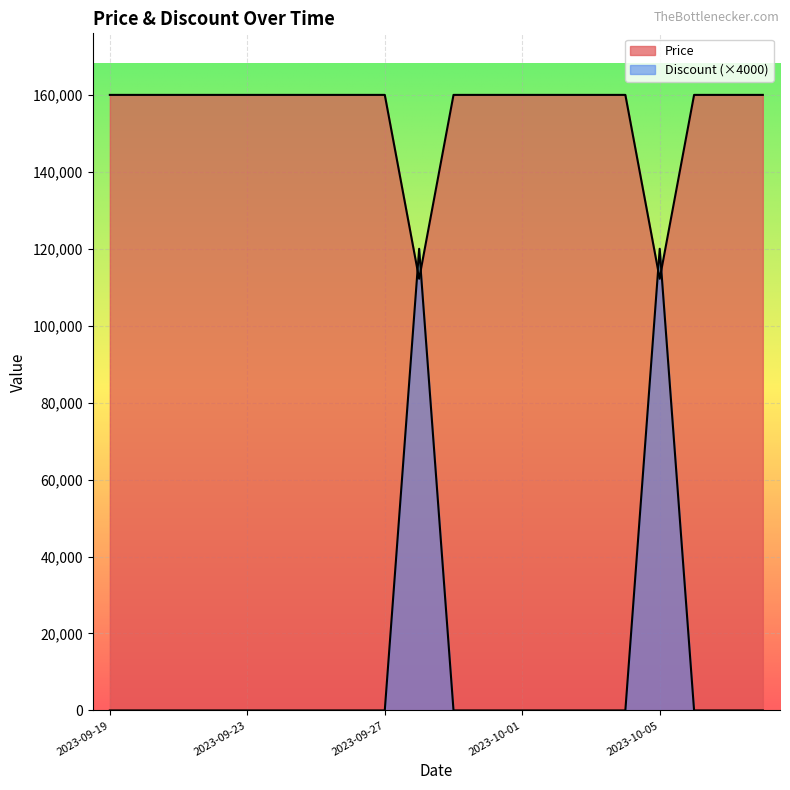

Reading left to right, transcribe all the data shown in this chart.

Price: 2023-09-19=160000	2023-09-20=160000	2023-09-21=160000	2023-09-22=160000	2023-09-23=160000	2023-09-24=160000	2023-09-25=160000	2023-09-26=160000	2023-09-27=160000	2023-09-28=112200	2023-09-29=160000	2023-09-30=160000	2023-10-01=160000	2023-10-02=160000	2023-10-03=160000	2023-10-04=160000	2023-10-05=112200	2023-10-06=160000	2023-10-07=160000	2023-10-08=160000
Discount: 2023-09-19=0	2023-09-20=0	2023-09-21=0	2023-09-22=0	2023-09-23=0	2023-09-24=0	2023-09-25=0	2023-09-26=0	2023-09-27=0	2023-09-28=120000	2023-09-29=0	2023-09-30=0	2023-10-01=0	2023-10-02=0	2023-10-03=0	2023-10-04=0	2023-10-05=120000	2023-10-06=0	2023-10-07=0	2023-10-08=0